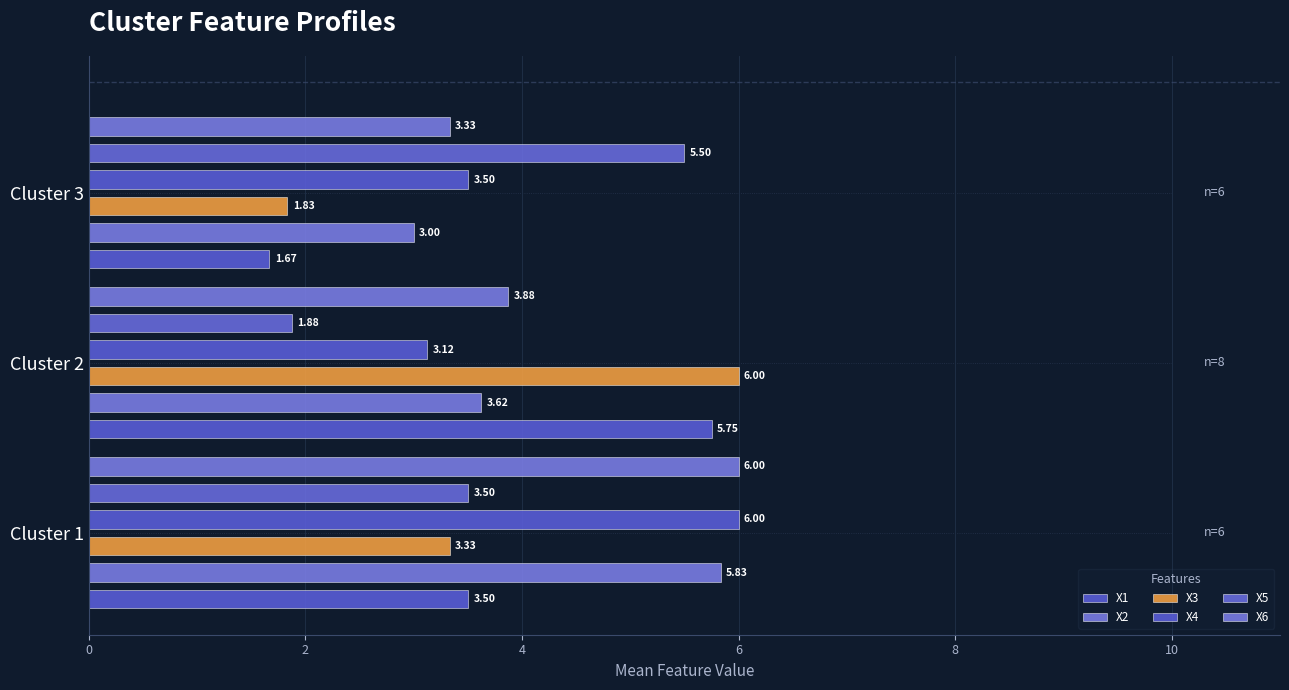

What is the lowest value of the X6 series?

3.3